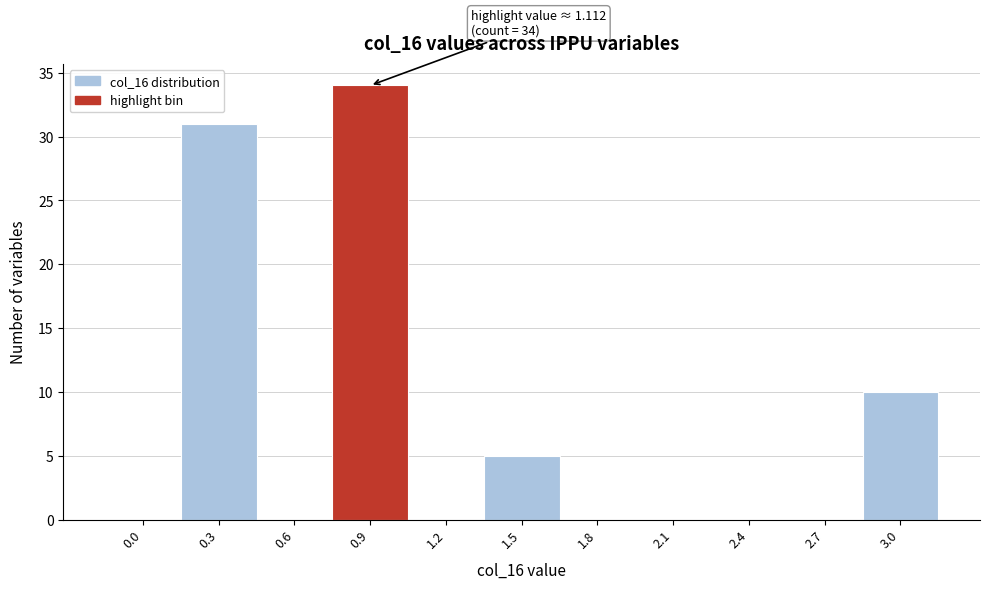

Reading left to right, transcribe all the data shown in this chart.

0.0=0	0.3=31	0.6=0	0.9=34	1.2=0	1.5=5	1.8=0	2.1=0	2.4=0	2.7=0	3.0=10